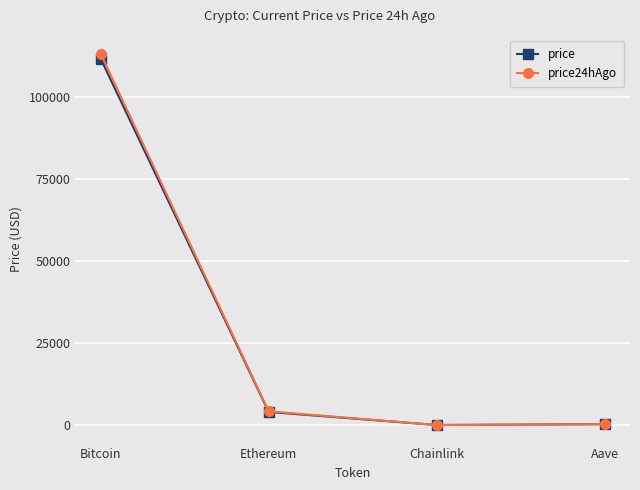

Which series has the largest range (max minus min)?

price24hAgo